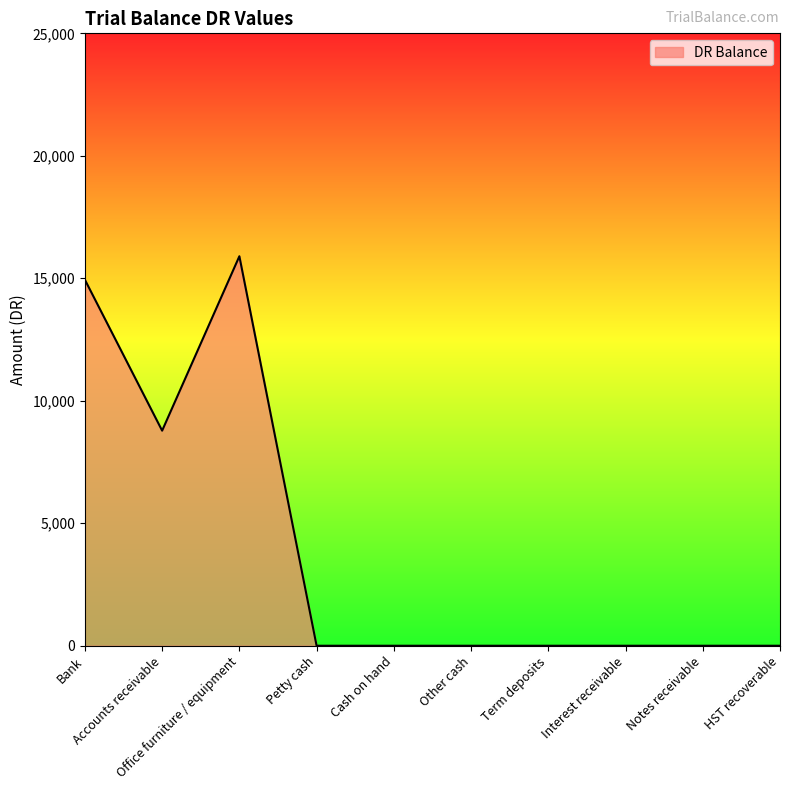

Is it true that the value at Cash on hand is 0?

True